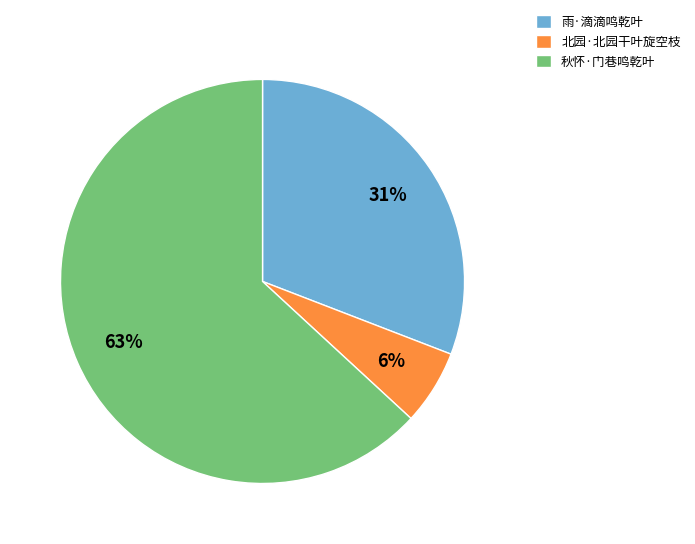

Which slice is the smallest?

北园·北园干叶旋空枝